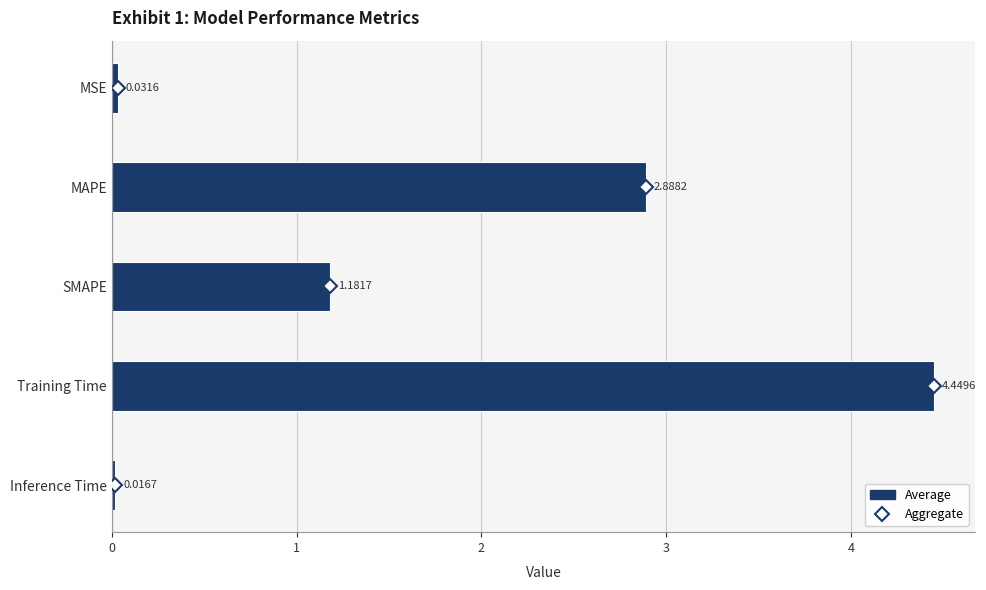

Which has a higher value, MSE or MAPE?

MAPE